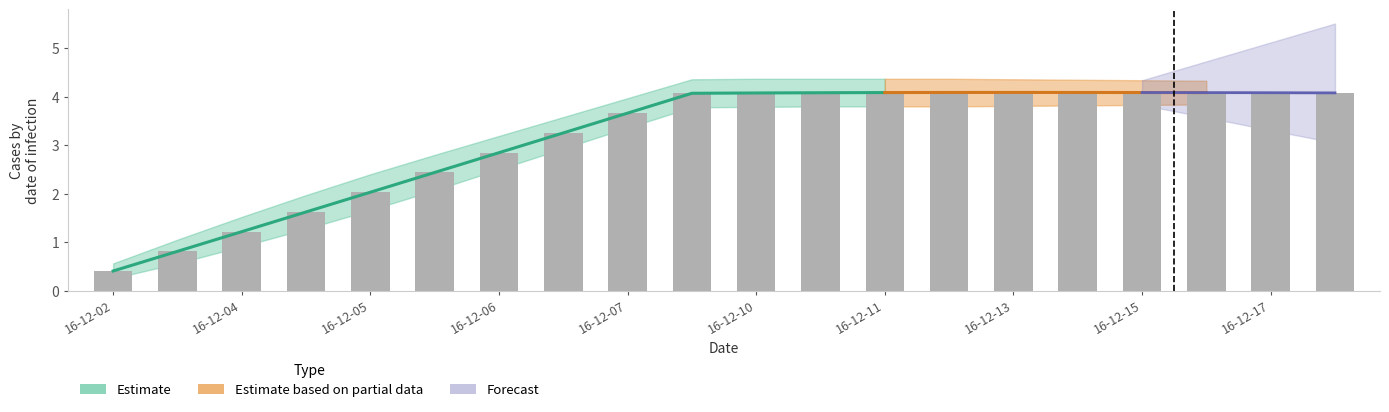

What is the value of the 4th bar from the left?

1.6